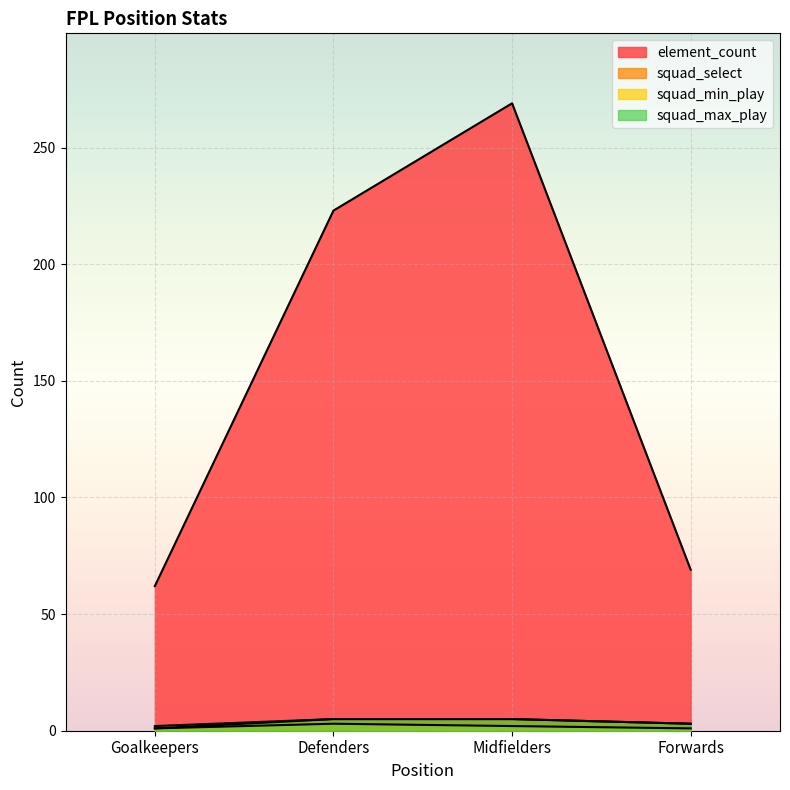

List the series in order of their peak value, highest first.

element_count, squad_select, squad_max_play, squad_min_play